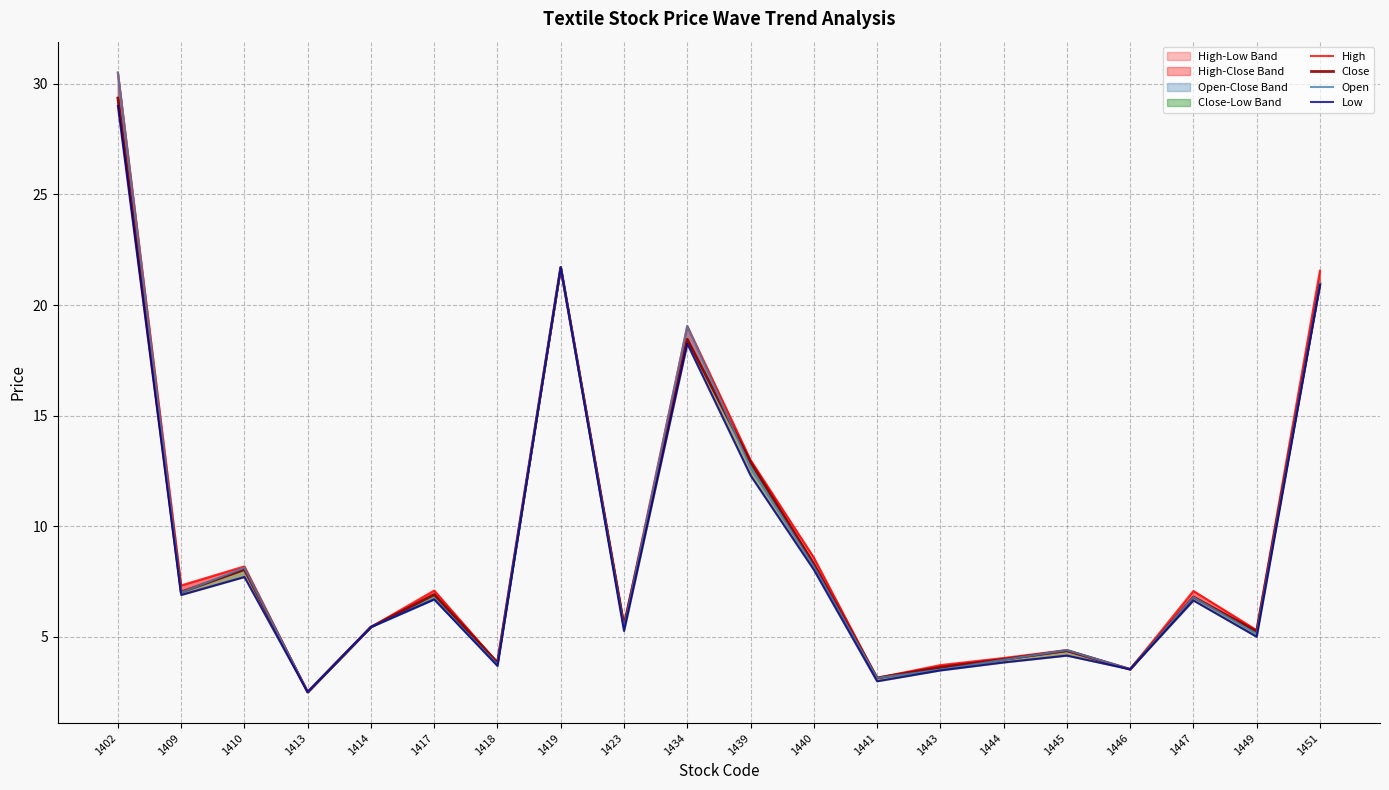

What is the difference between the highest and lowest values at 1434?

0.8